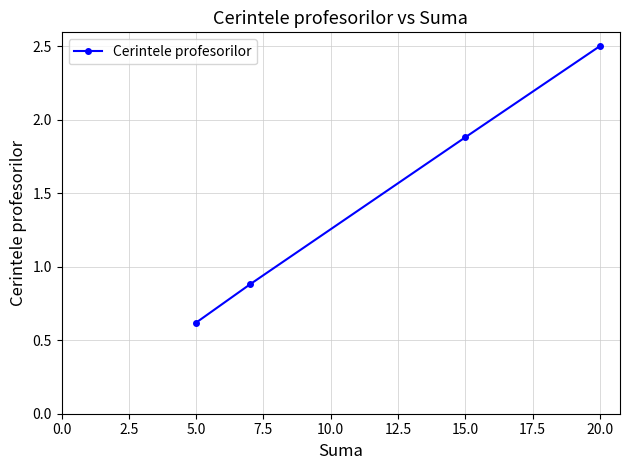

How many data points are less than 1?

2